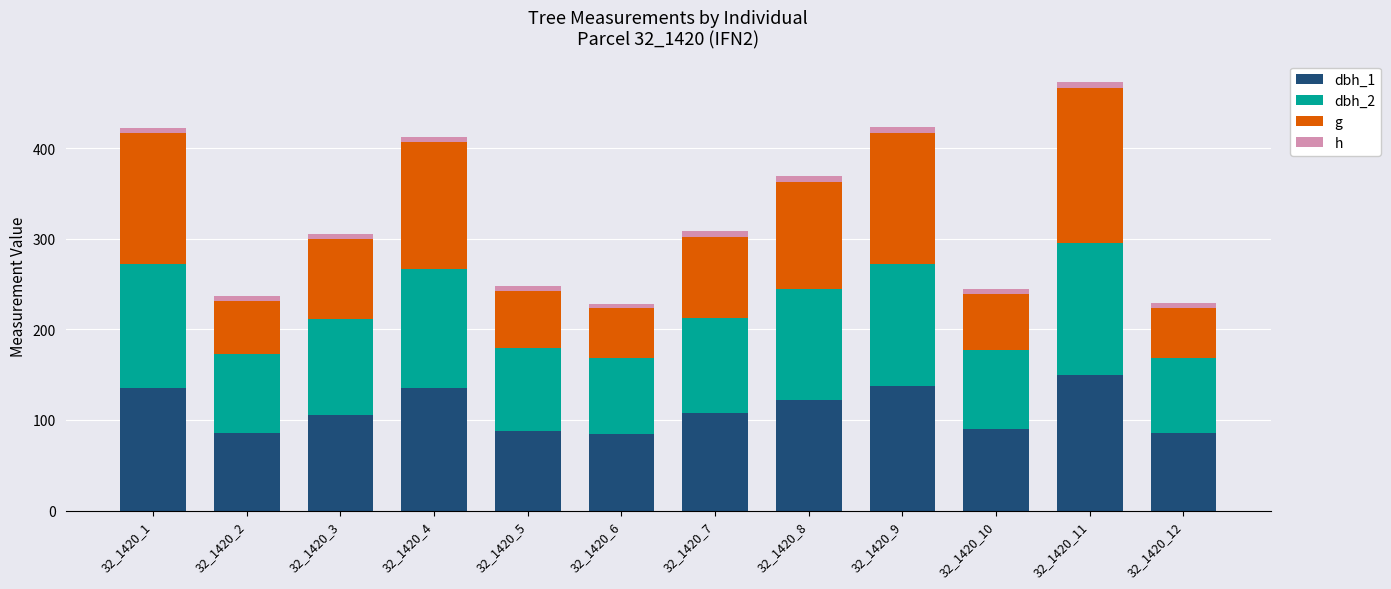

At which category is the sum across all series the highest?

32_1420_11